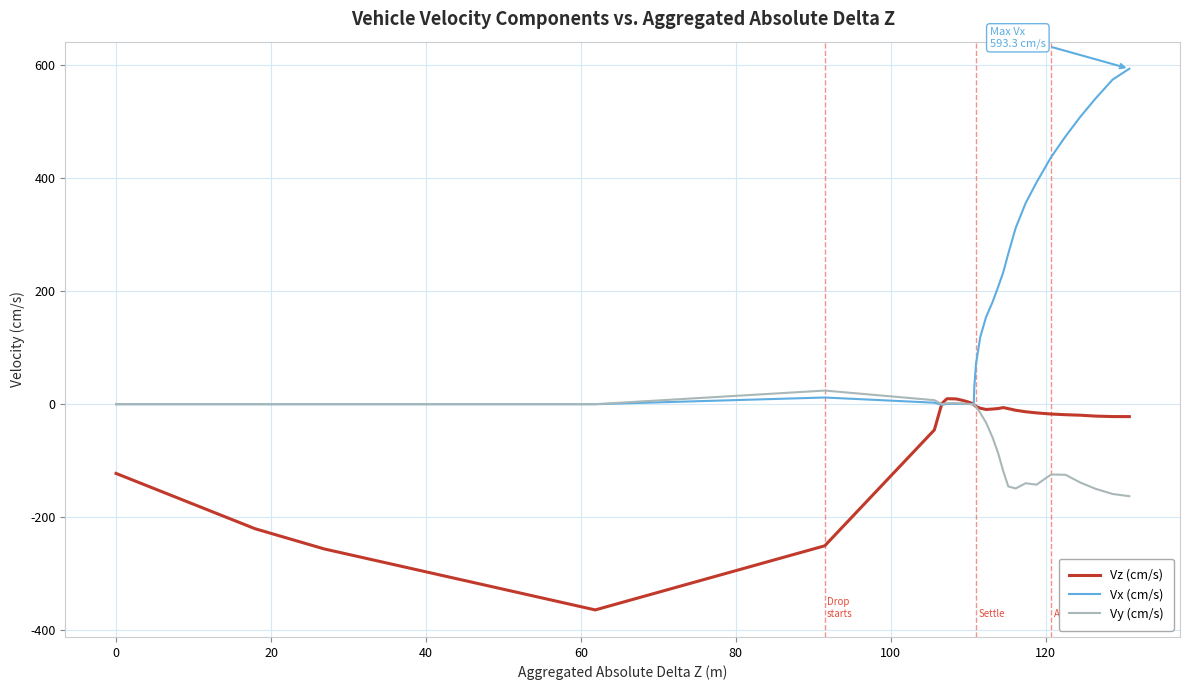

What is the difference between the second highest and minimum values in the Vx (cm/s) series?

575.1